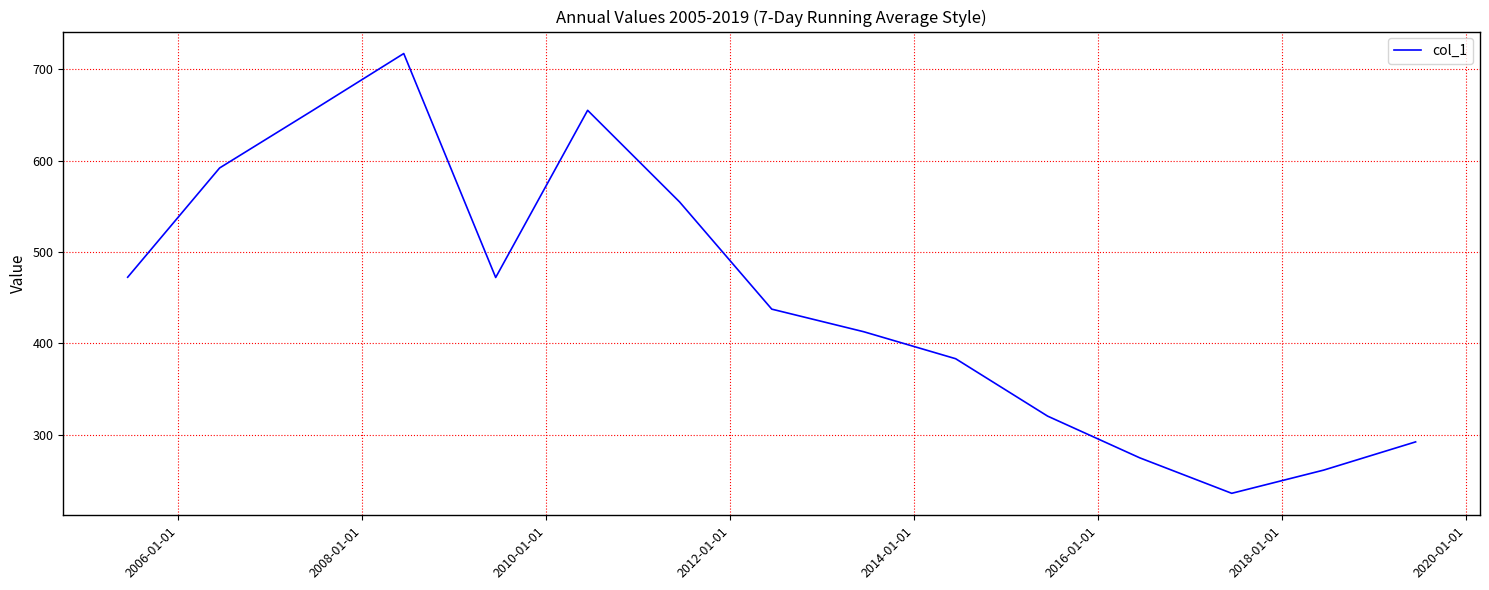

What is the difference between the maximum and minimum values?

481.1